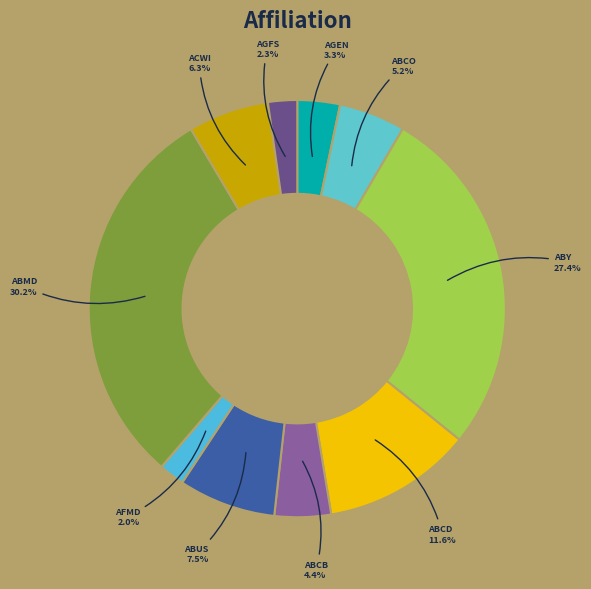

How many slices are in this pie chart?

10